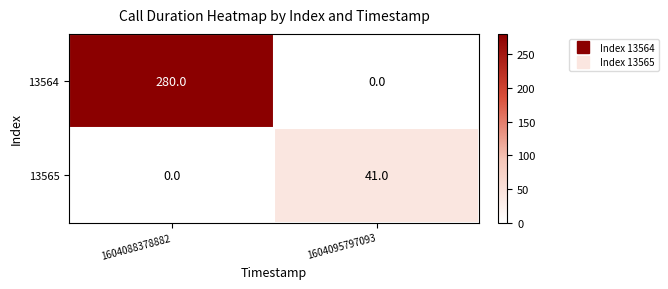

At how many categories does at least one series exceed 167?

1